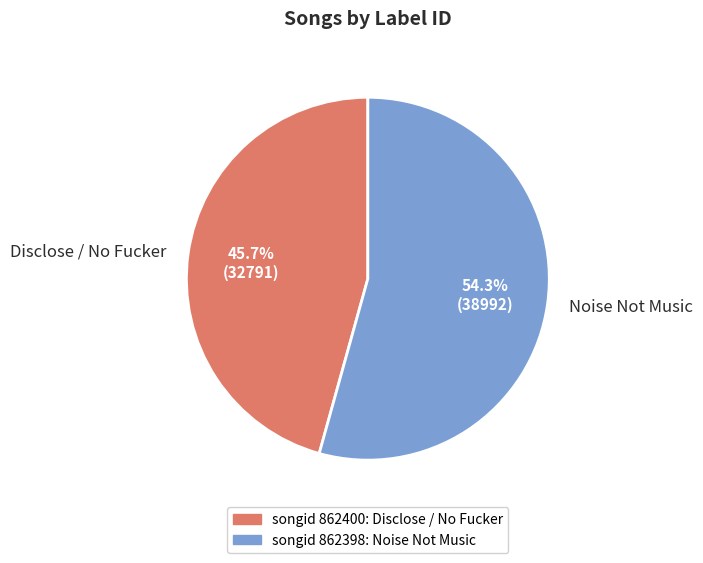

Which has a higher value, Disclose / No Fucker or Noise Not Music?

Noise Not Music